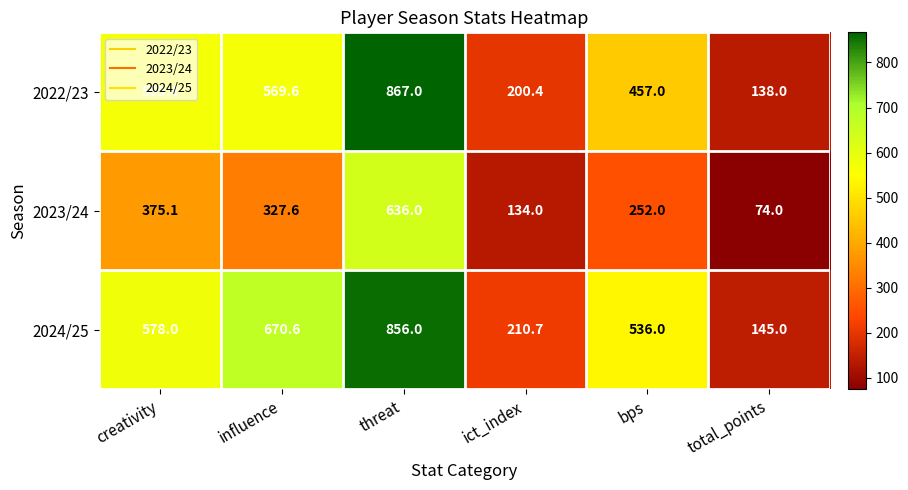

How many values in the 2023/24 series exceed 327?

3